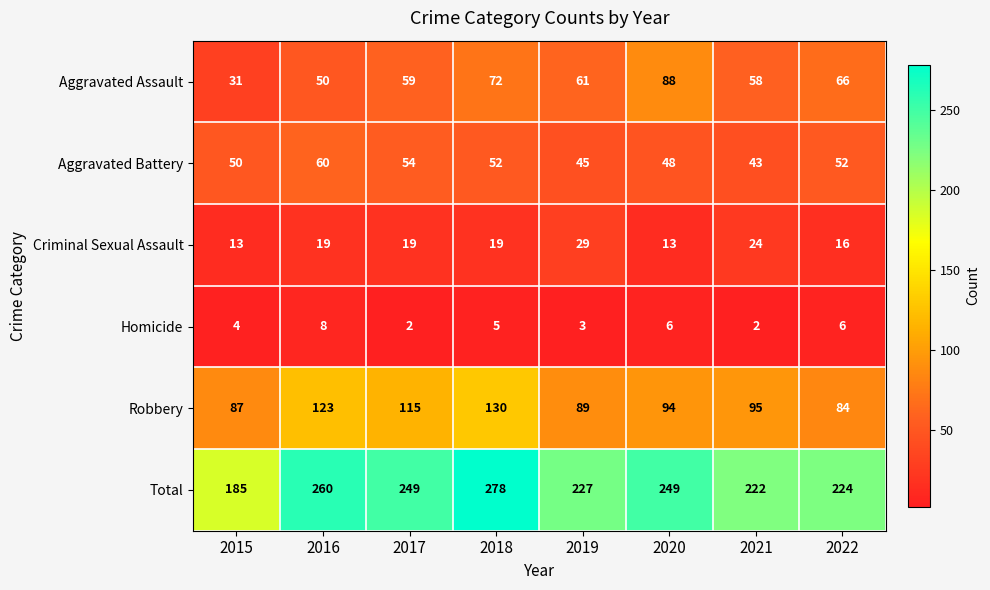

At which category is the sum across all series the highest?

2018